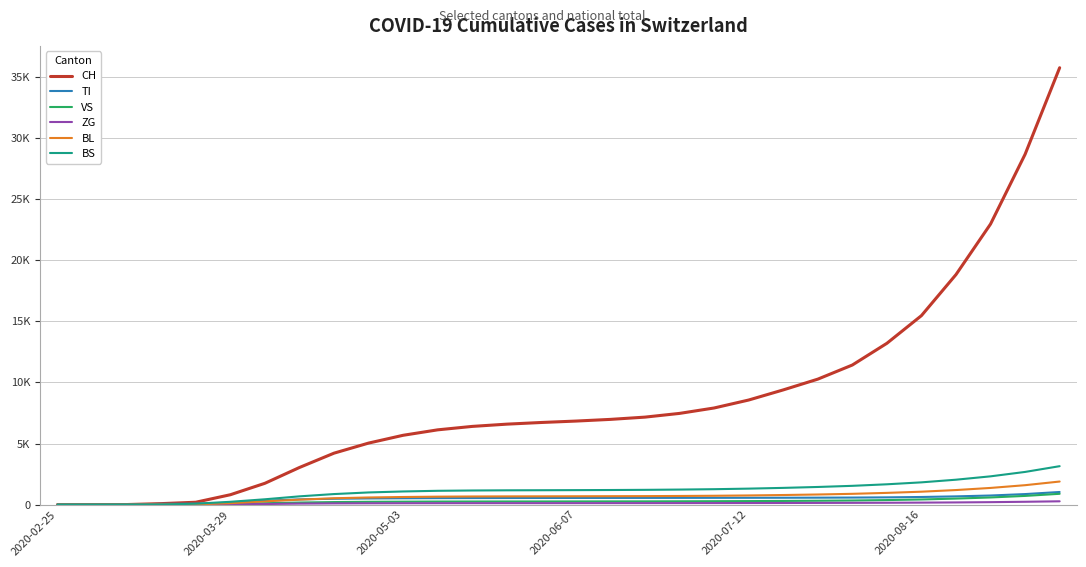

Is this an area chart (filled region under the line)?

No